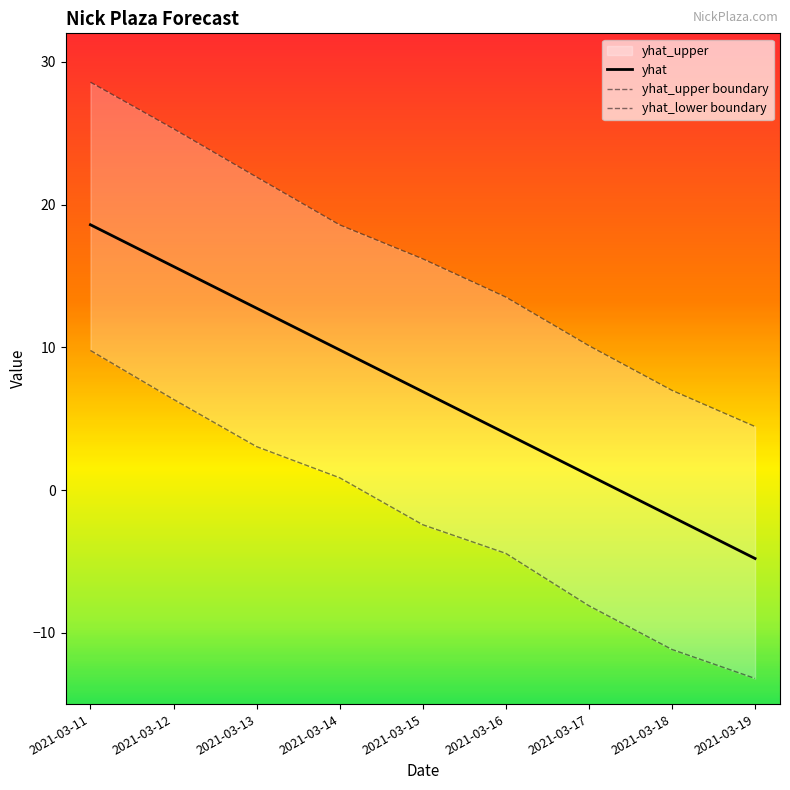

Rank the series by their average value, from lowest to highest.

yhat_lower boundary, yhat, yhat_upper boundary